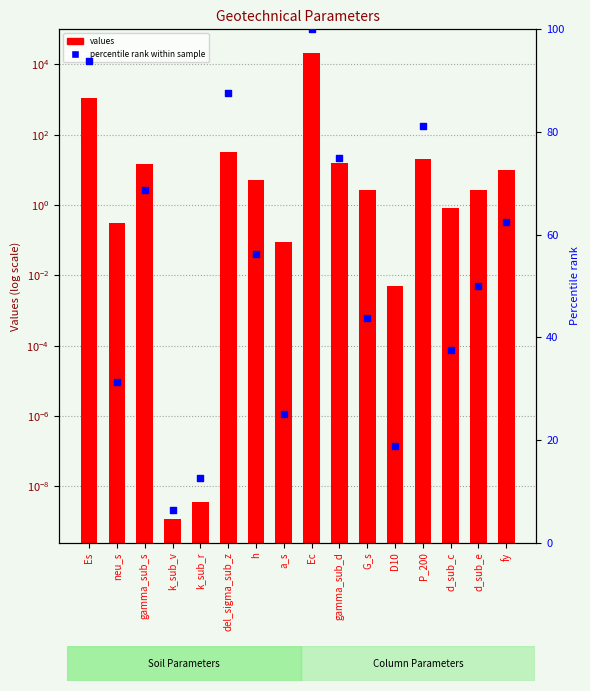

Which series contains the lowest Y value?

values